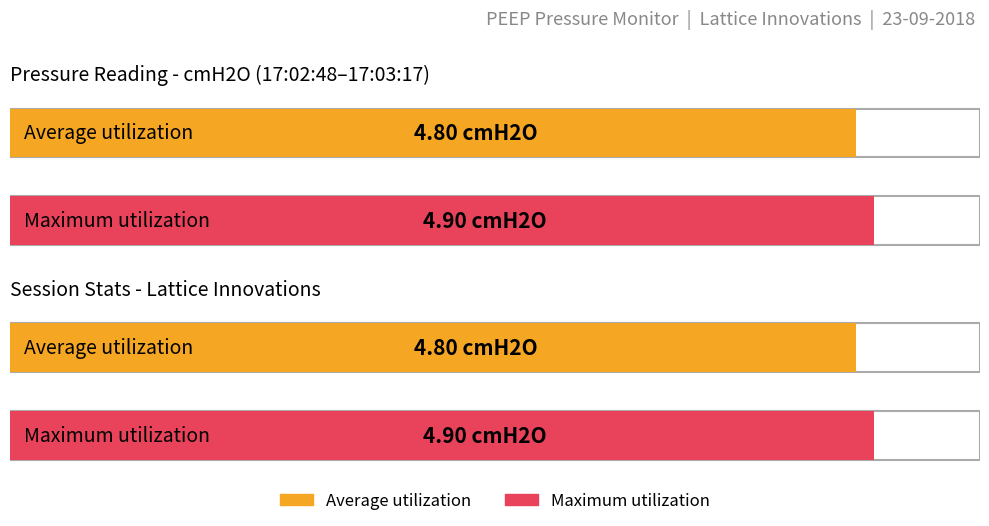

Between 17:02:48 and 17:02:53, which series saw the biggest shift?

Average utilization